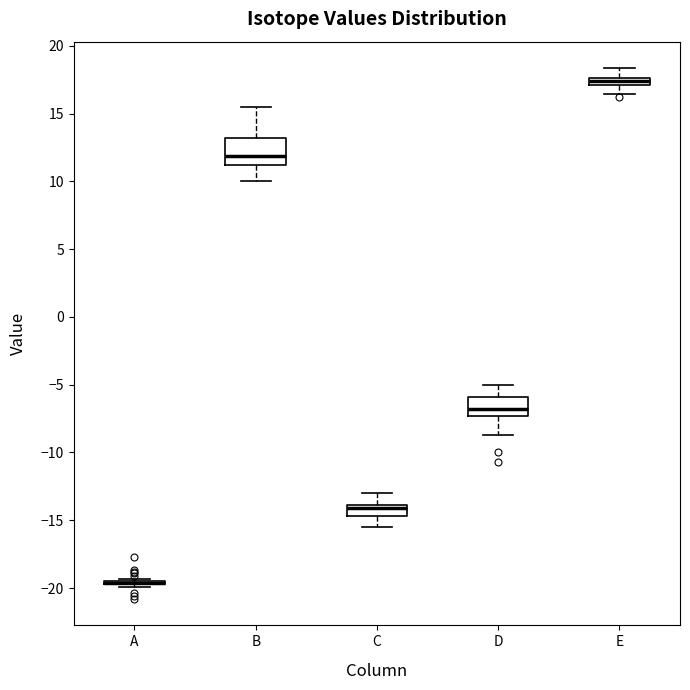

Where does the upper whisker of the box for C end on the y-axis? The values are not printed on the chart, so give them approximately, as read against the axis.

-13.0